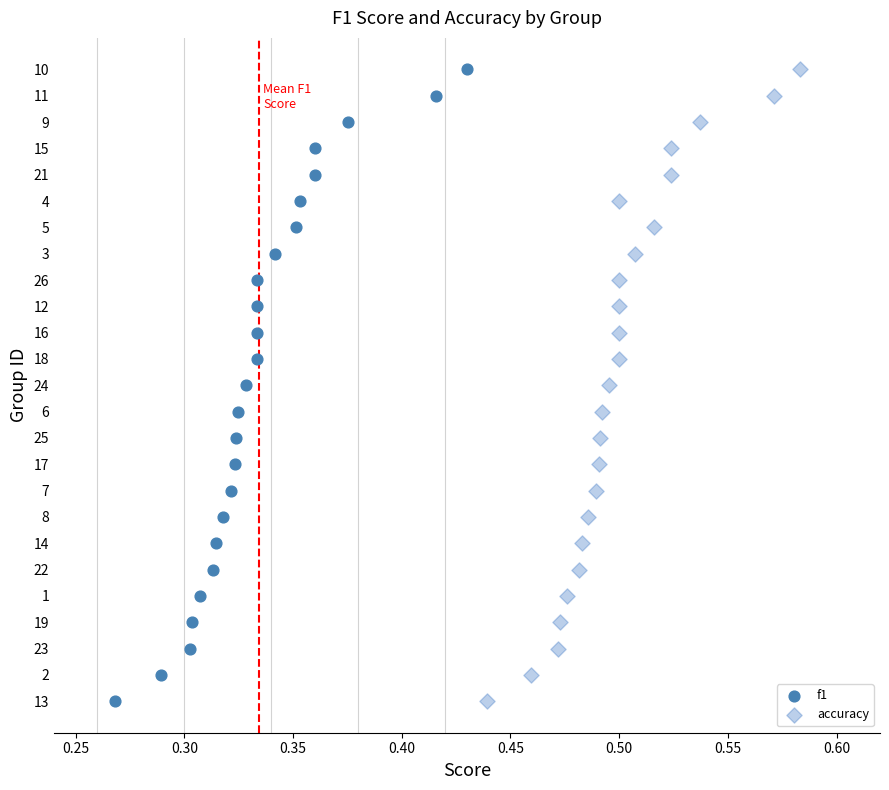

Which series has the widest spread of Y values?

f1